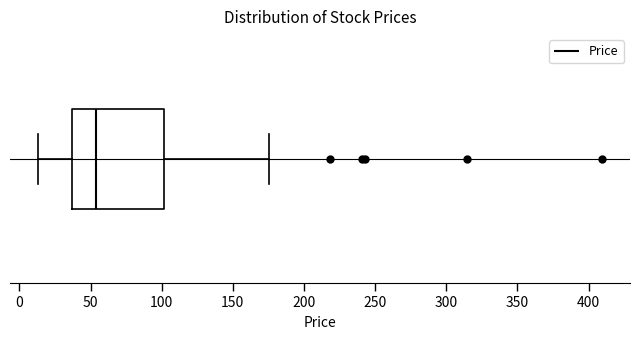

Transcribe this box plot: give where the median line is, the range the box spans, and where the two whiskers end, as read against the x-axis. The values are not printed on the chart, so give them approximately, as read against the axis.

median 55, box 35 to 100, whiskers 15 to 175